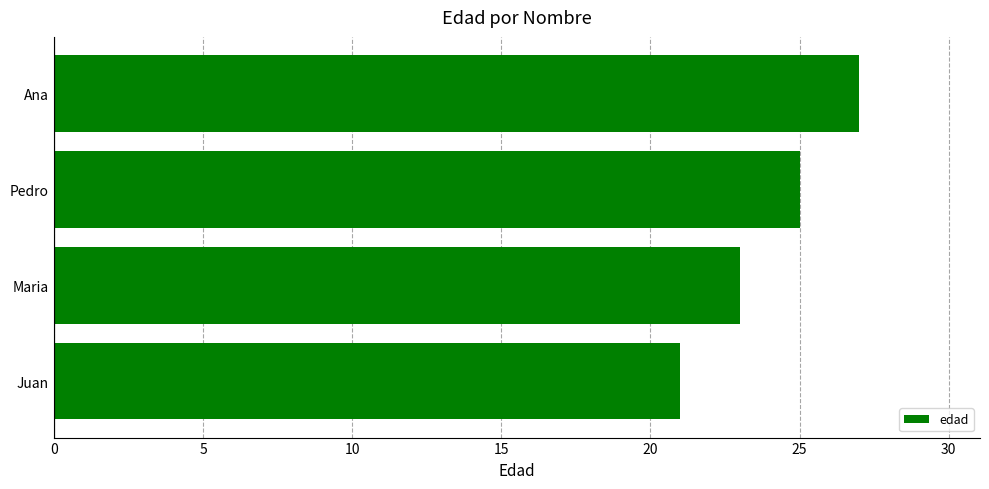

List the labels in order of value, smallest first.

Juan, Maria, Pedro, Ana